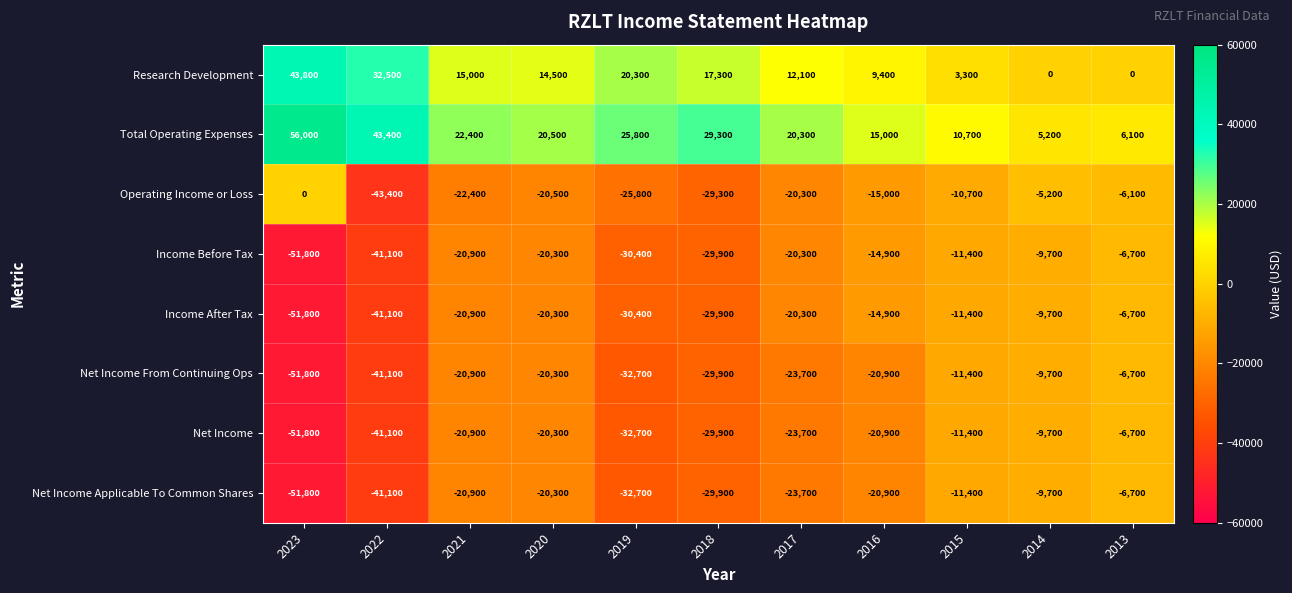

Which series has the largest range (max minus min)?

Total Operating Expenses